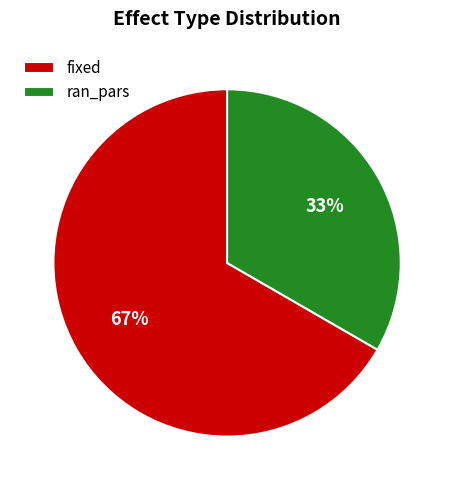

Combined, do fixed and ran_pars account for over 50%?

Yes